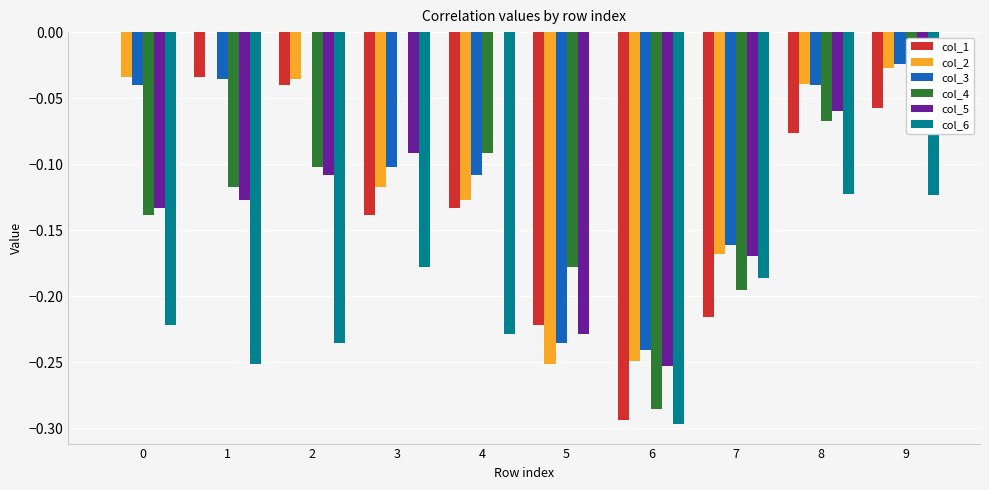

What is the total value across all series at 6?

-1.6